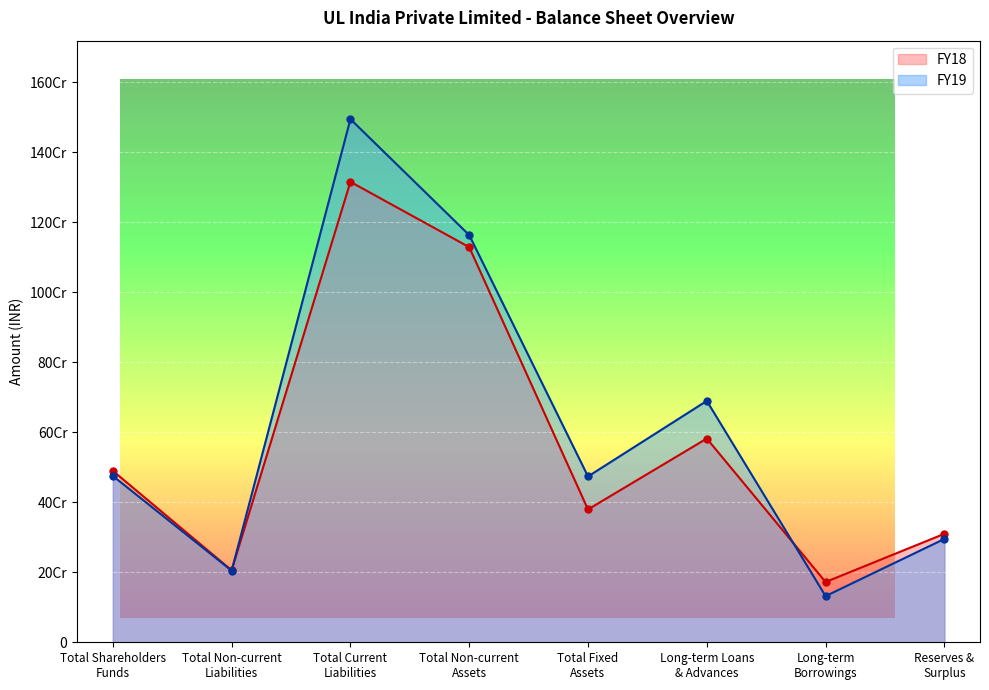

How many values in the FY18 series exceed 490031901?

3